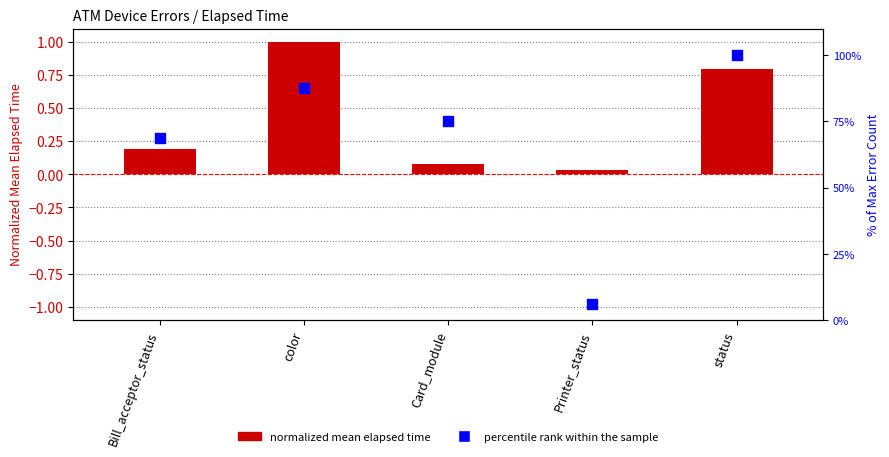

What is the total value across all series at Card_module?

75.1